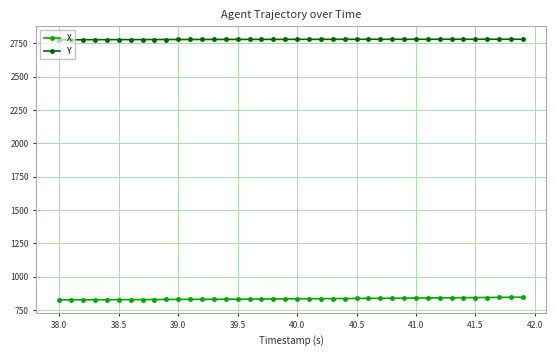

What is the minimum value for X?

826.2